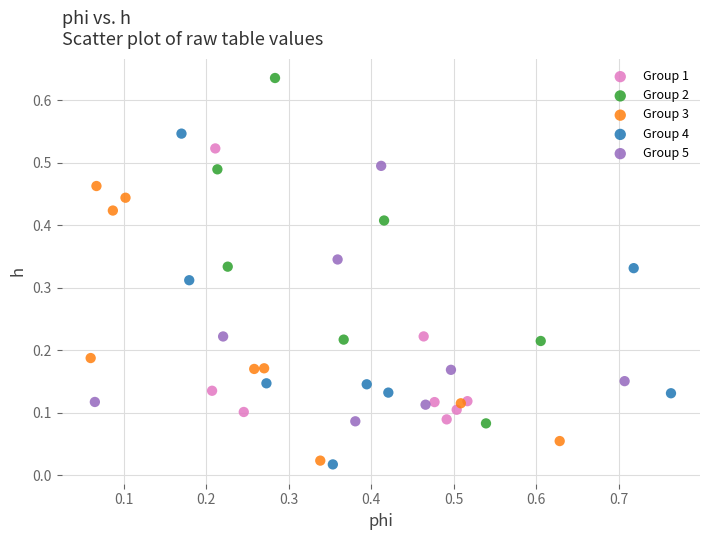

What are all the series names shown in the legend?

Group 1, Group 2, Group 3, Group 4, Group 5